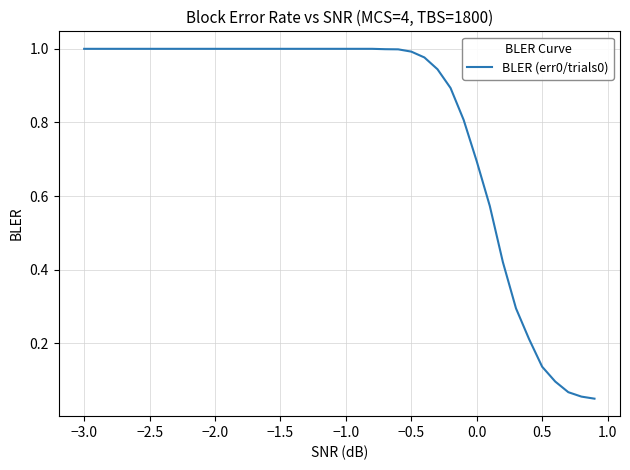

What is the maximum value shown in the chart?

1.0